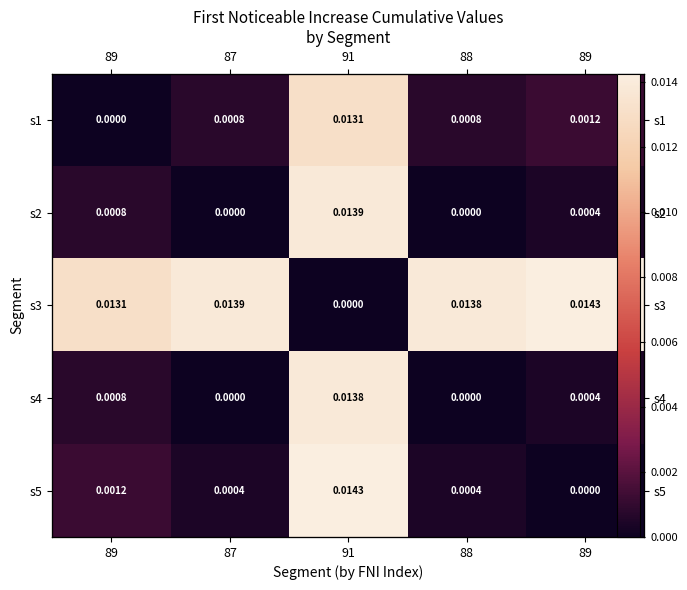

At how many categories does at least one series exceed 0?

5